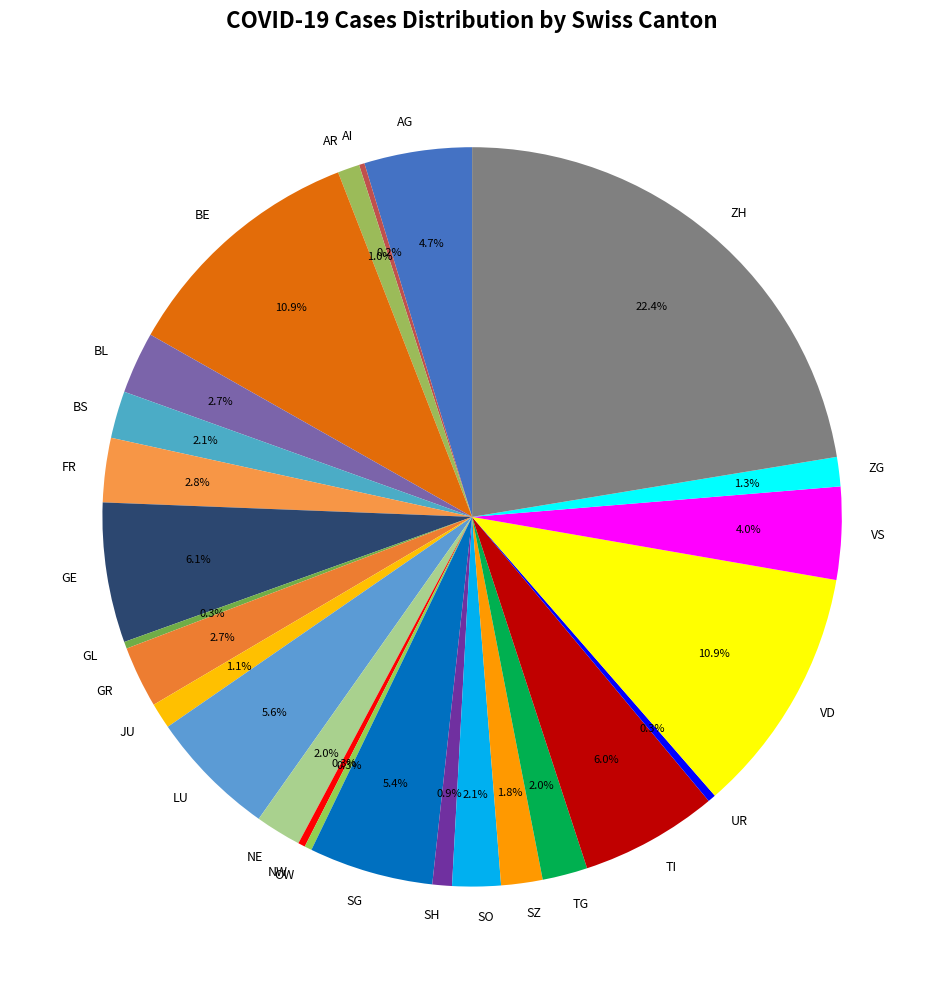

To the nearest percent, what portion does ZH represent?

22%